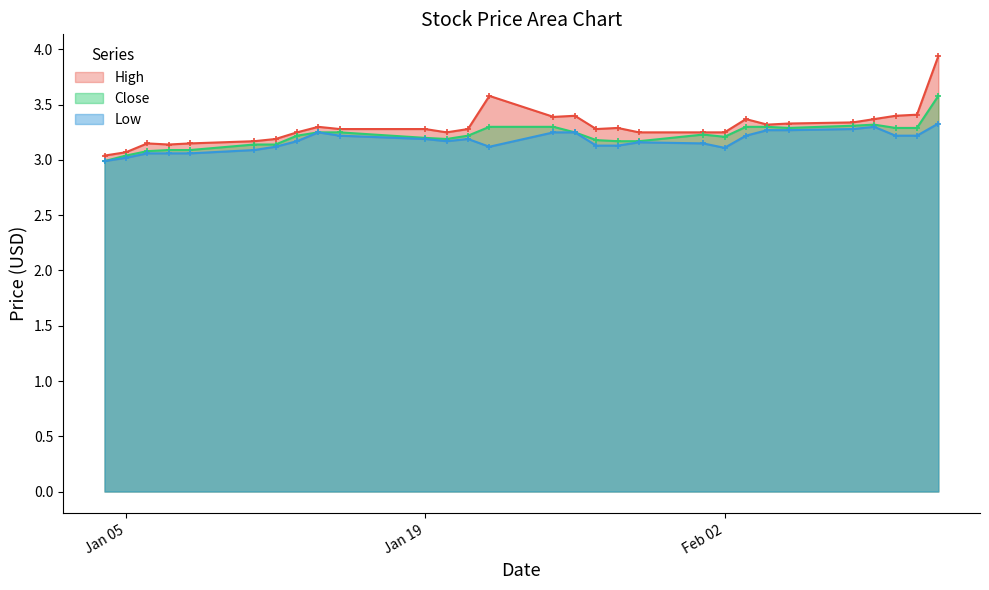

Rank the series by their maximum value, from highest to lowest.

High, Close, Low